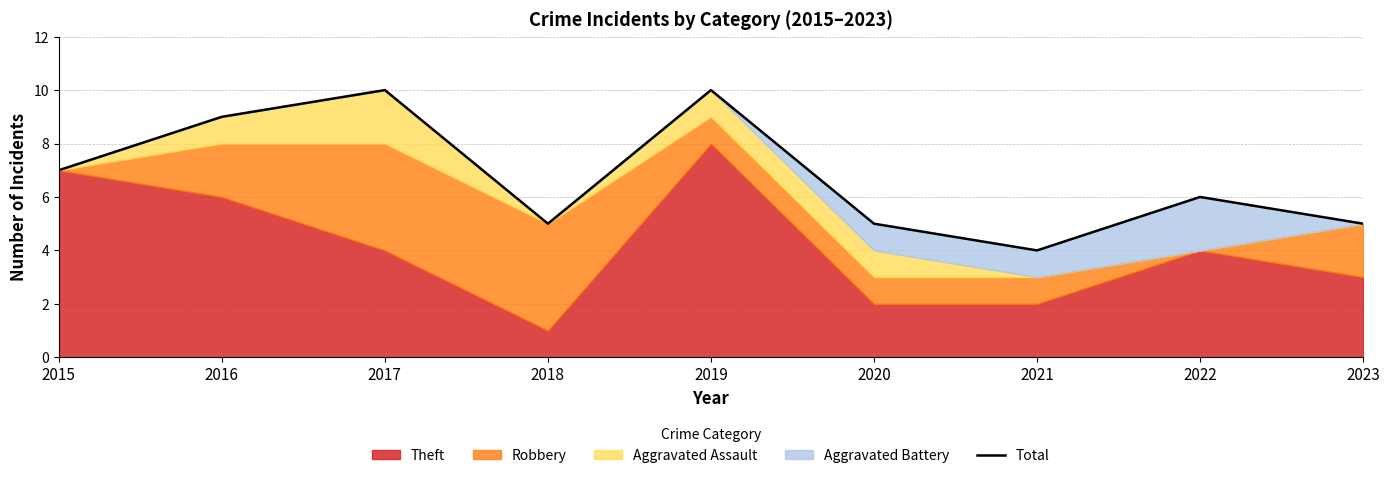

What is the average value?

7